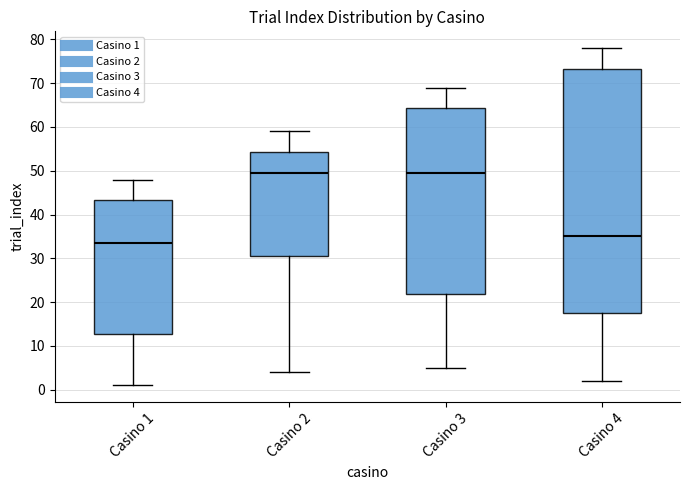

Where does the median line of the box for Casino 3 sit on the y-axis? The values are not printed on the chart, so give them approximately, as read against the axis.

50